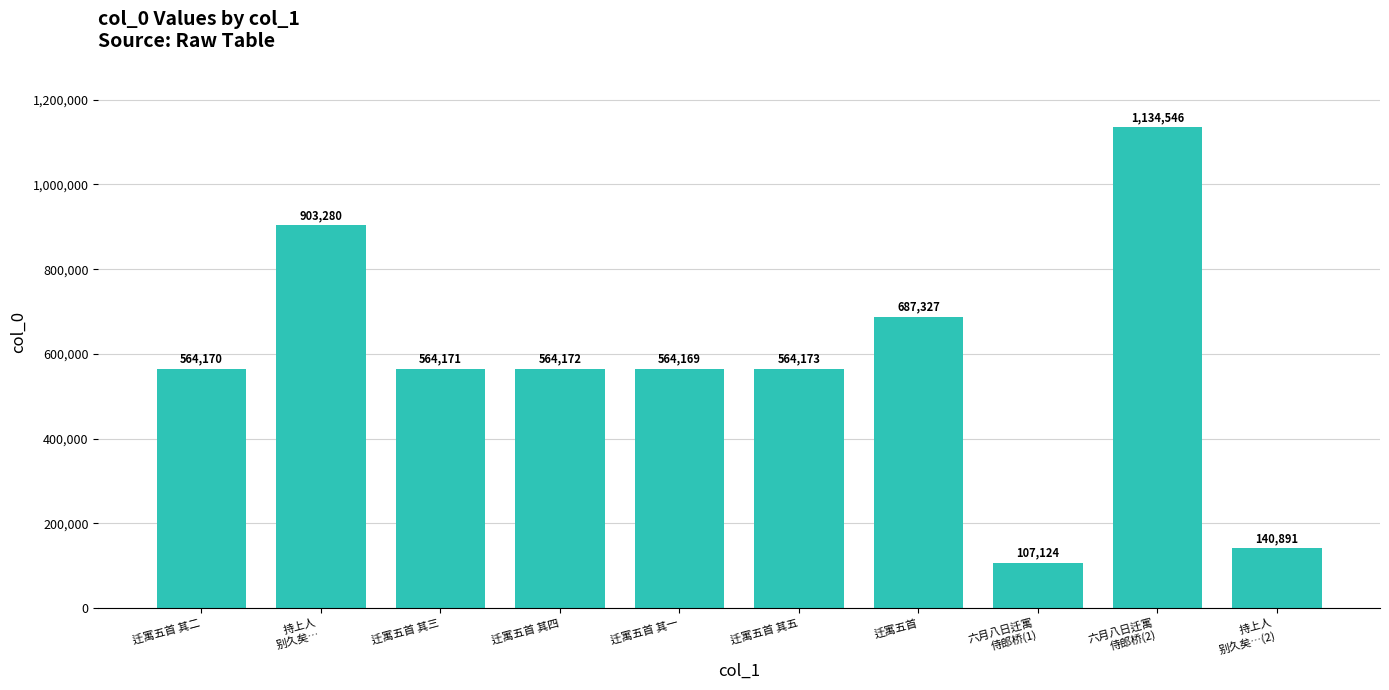

How many series are shown in this chart?

1